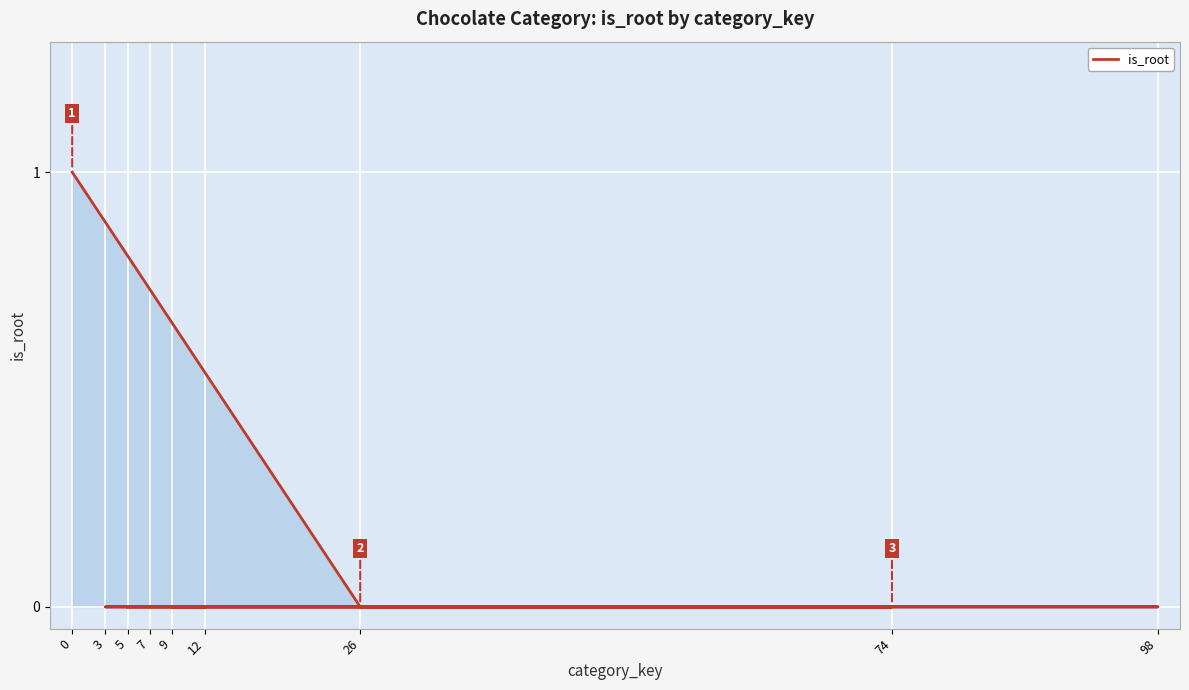

How many categories are shown in the chart?

9